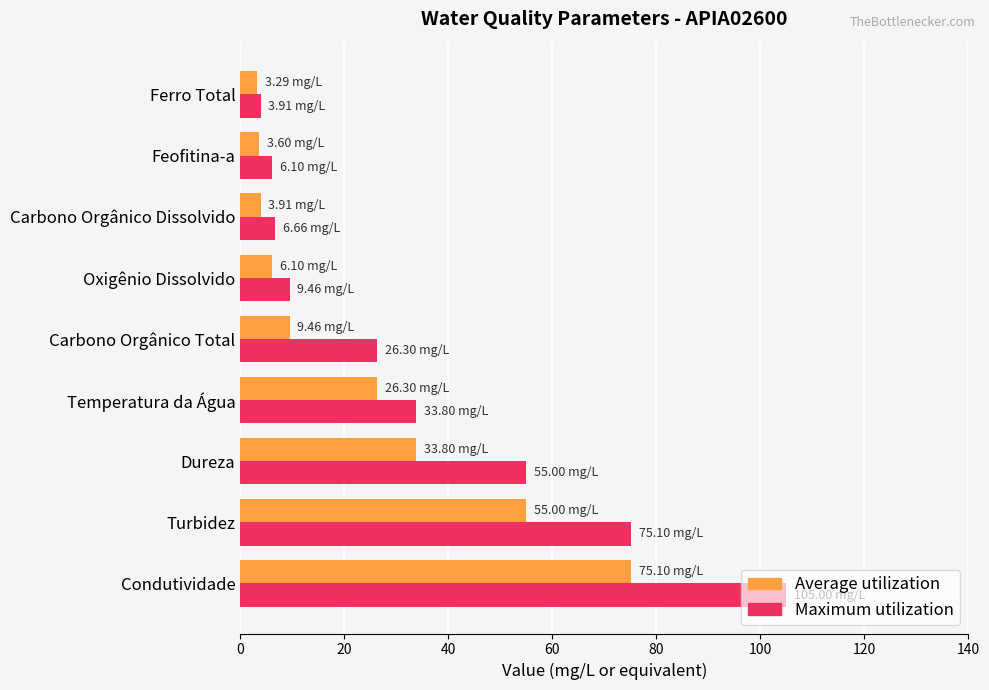

What is the sum of all Maximum utilization values?

321.3